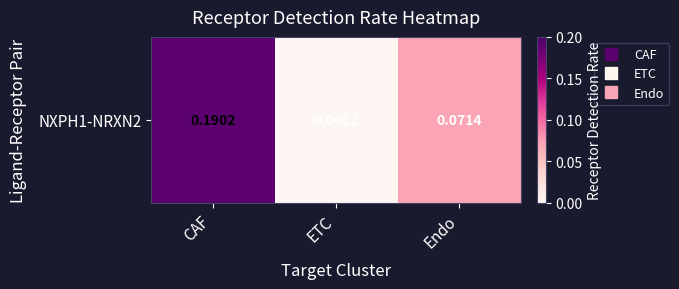

Count the number of categories in the chart.

3